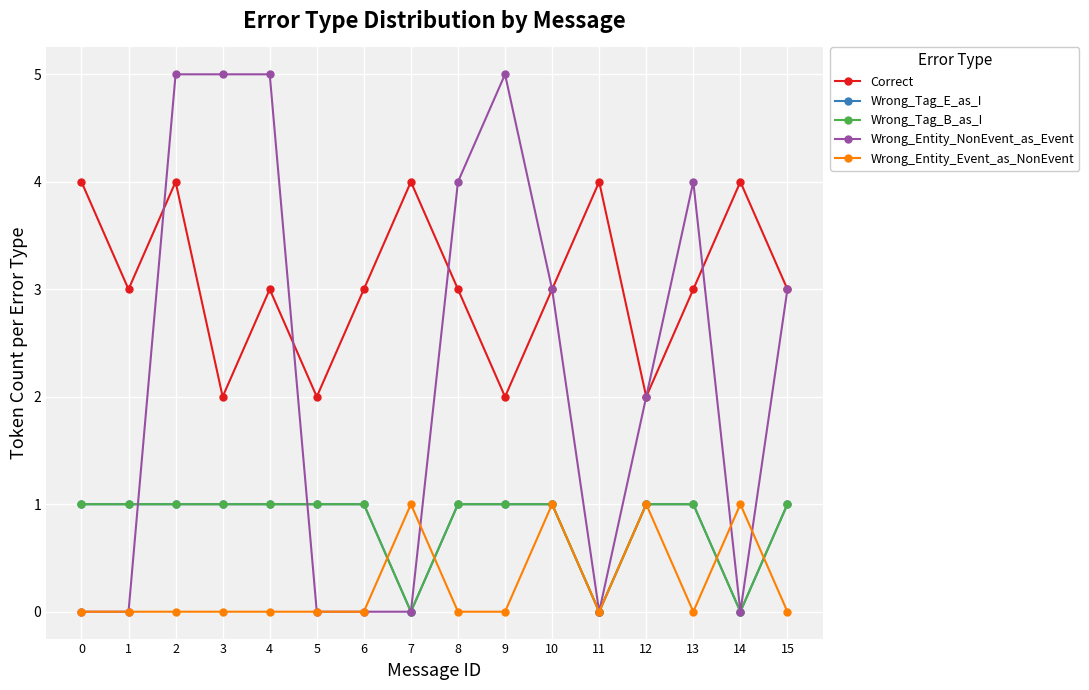

What is the maximum value shown in the chart?

5